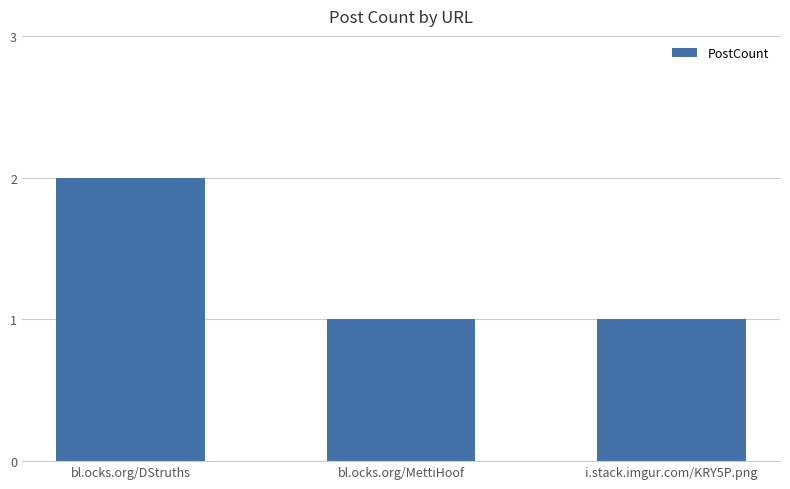

Which has a higher value, i.stack.imgur.com/KRY5P.png or bl.ocks.org/DStruths?

bl.ocks.org/DStruths